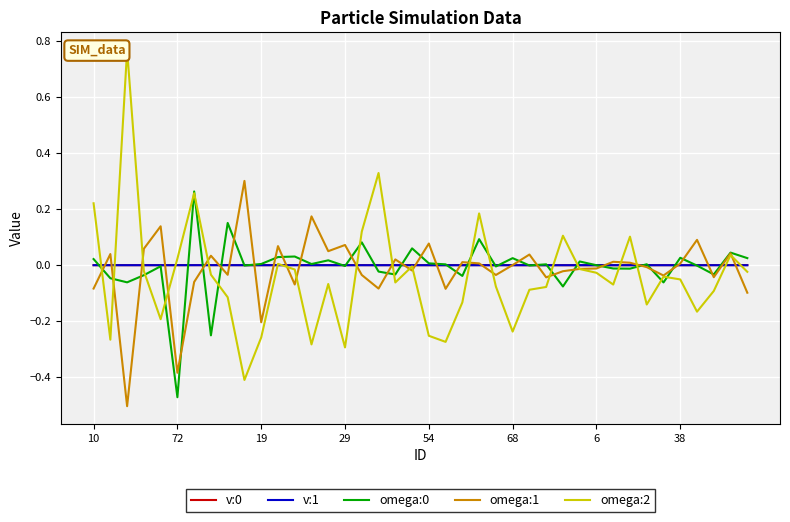

Which series has the largest range (max minus min)?

omega:2